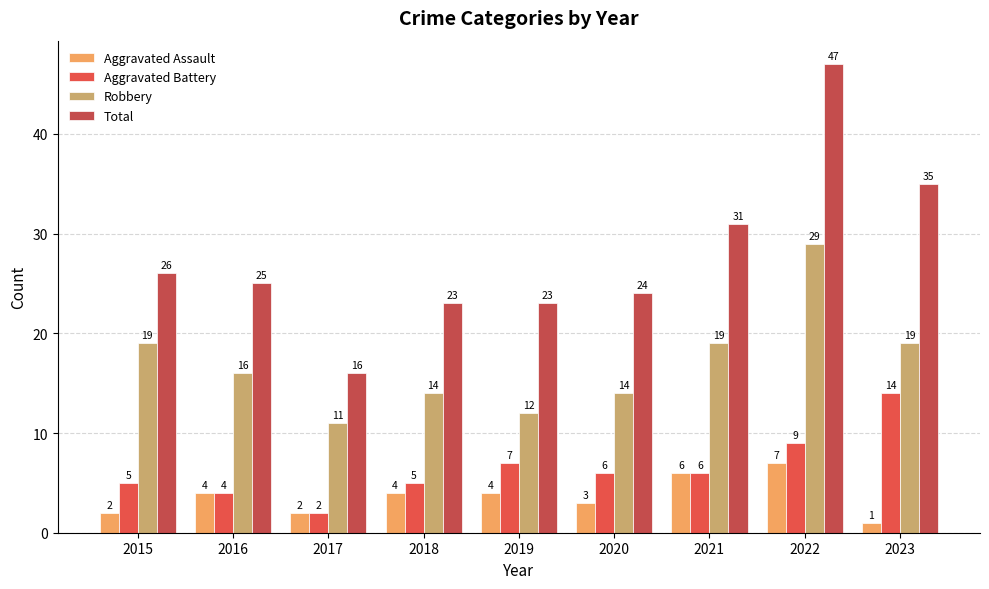

Rank the series at 2020 from highest to lowest value.

Total, Robbery, Aggravated Battery, Aggravated Assault